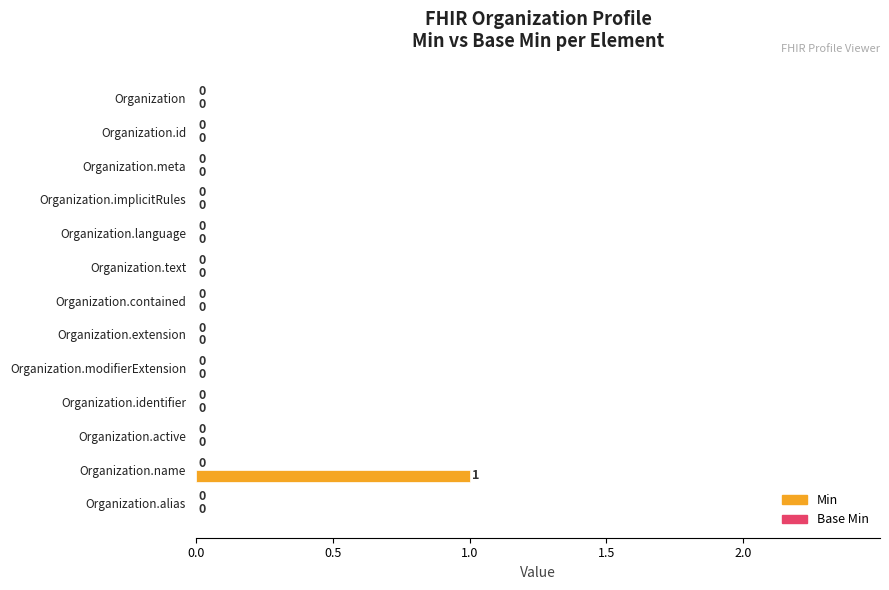

Between Organization.name and Organization.contained, which is larger?

Organization.name